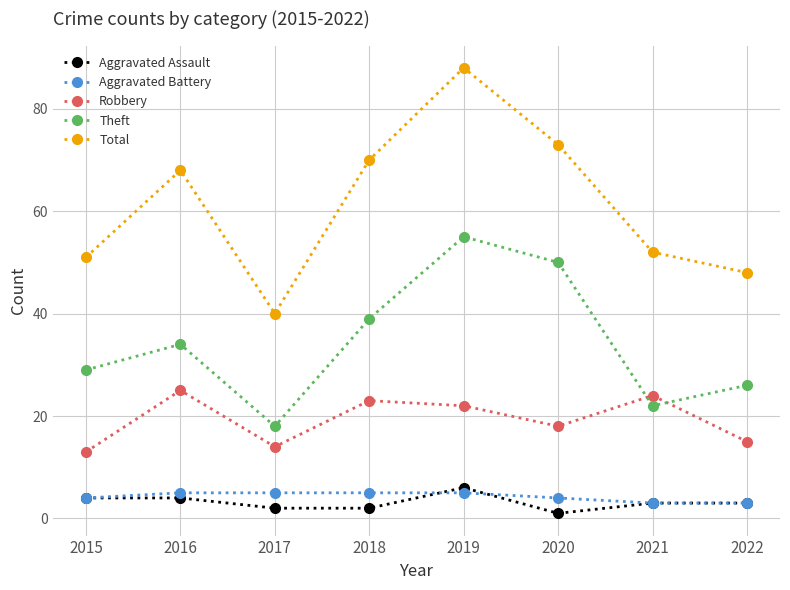

What is the value of the Aggravated Battery point at the 7th from the left?

3